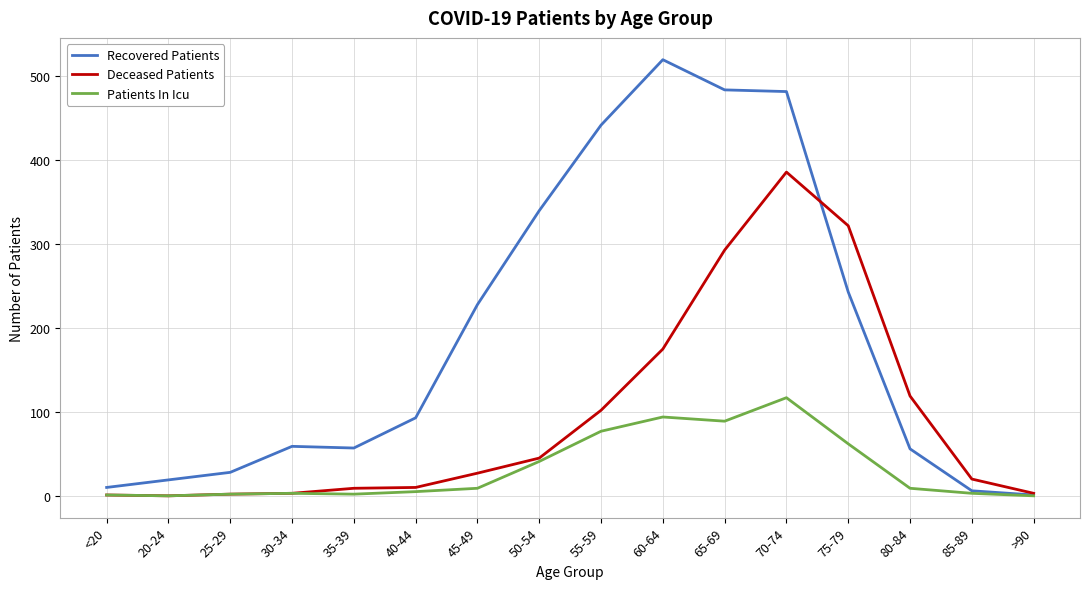

Which series has the largest range (max minus min)?

Recovered Patients